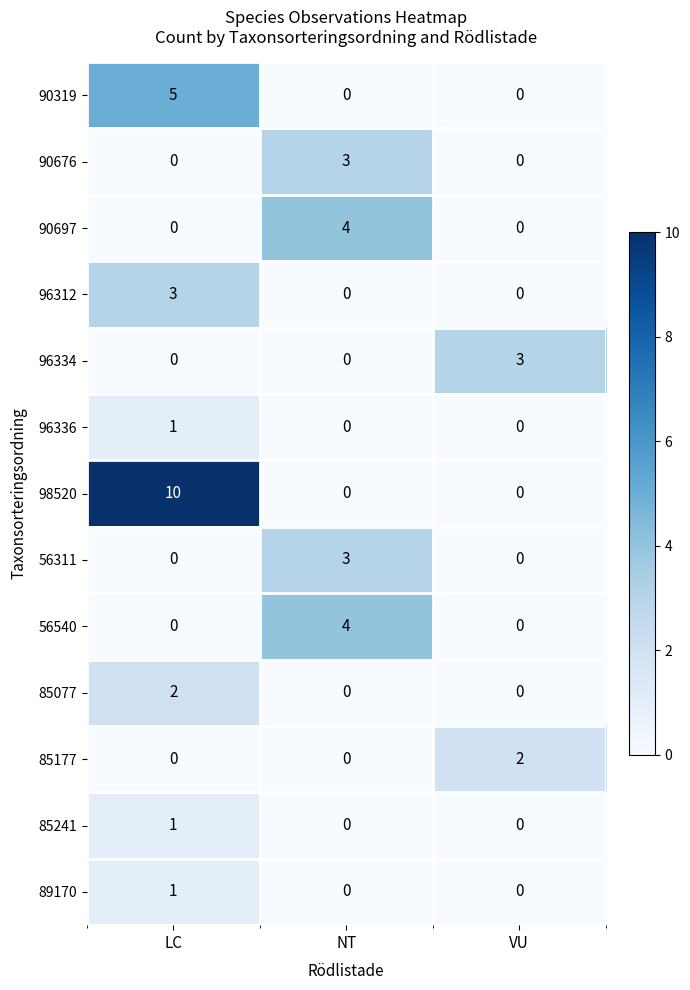

How many 90319 values are between 0 and 5?

3